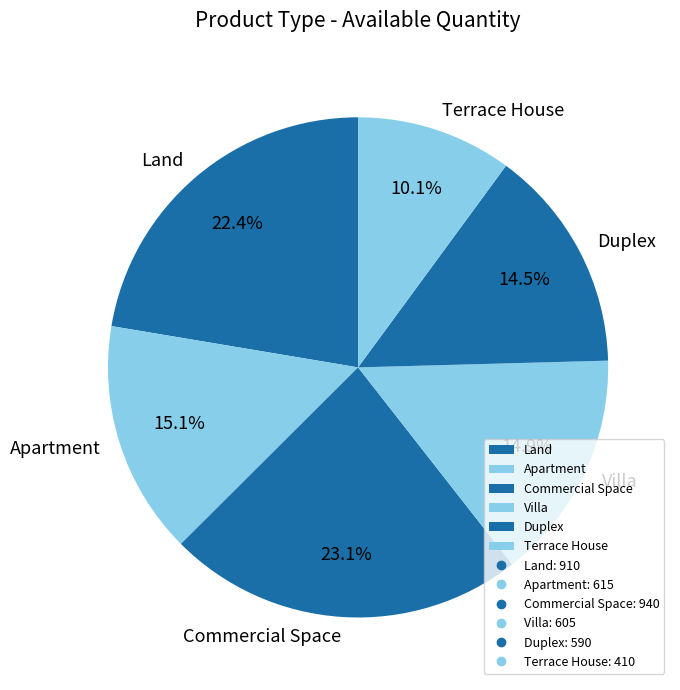

What is the ratio of the value at Villa to the value at Commercial Space?

0.6